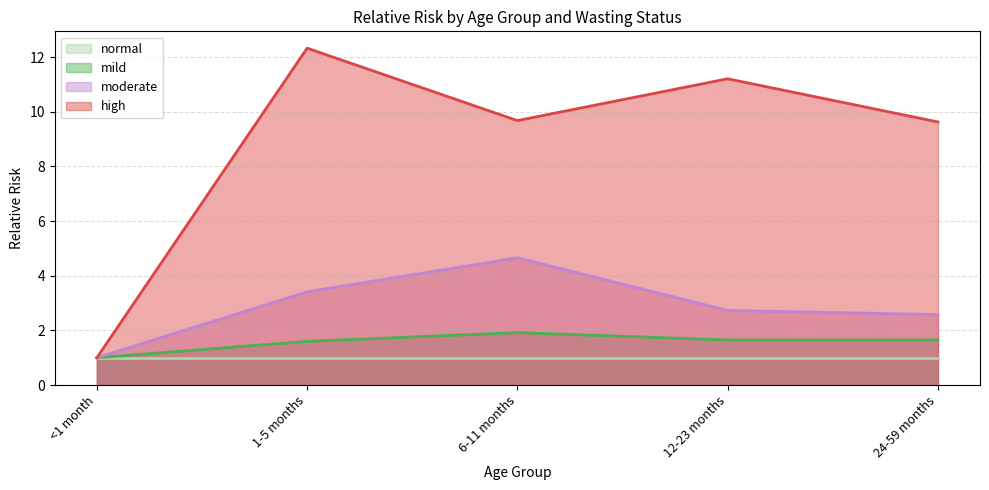

What is the value of the mild point at the 1st from the left?

1.0